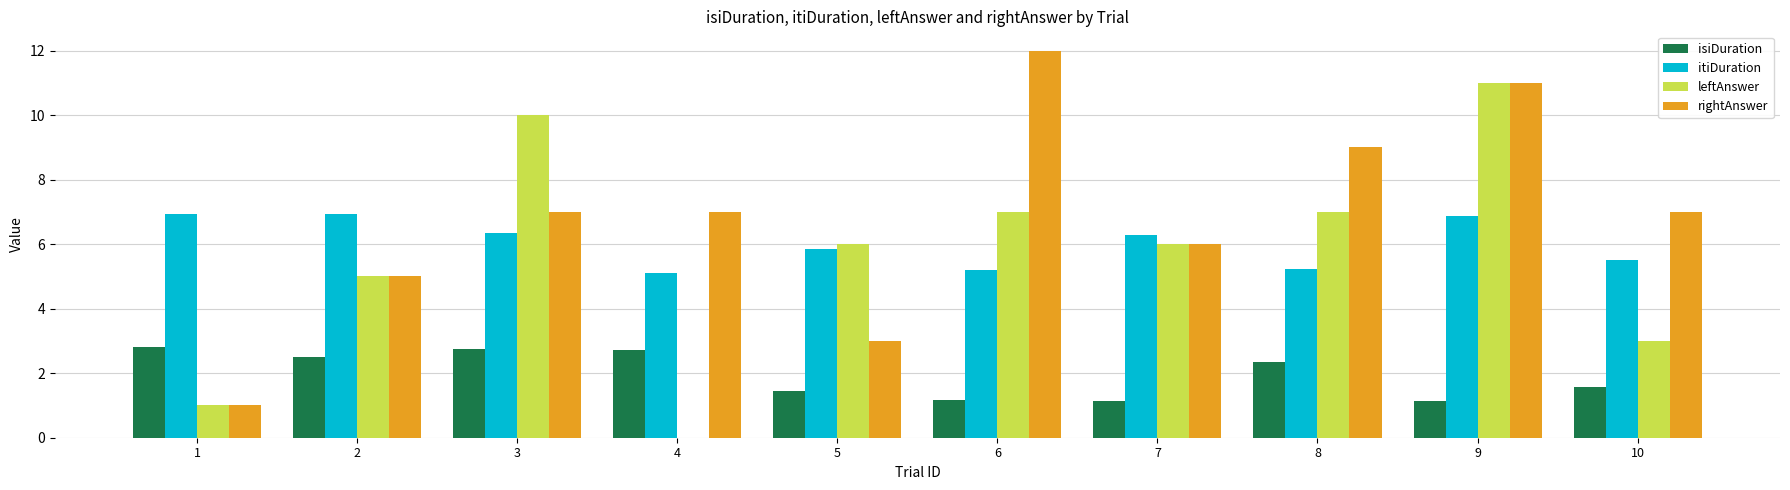

What is the average value of the rightAnswer series?

6.8